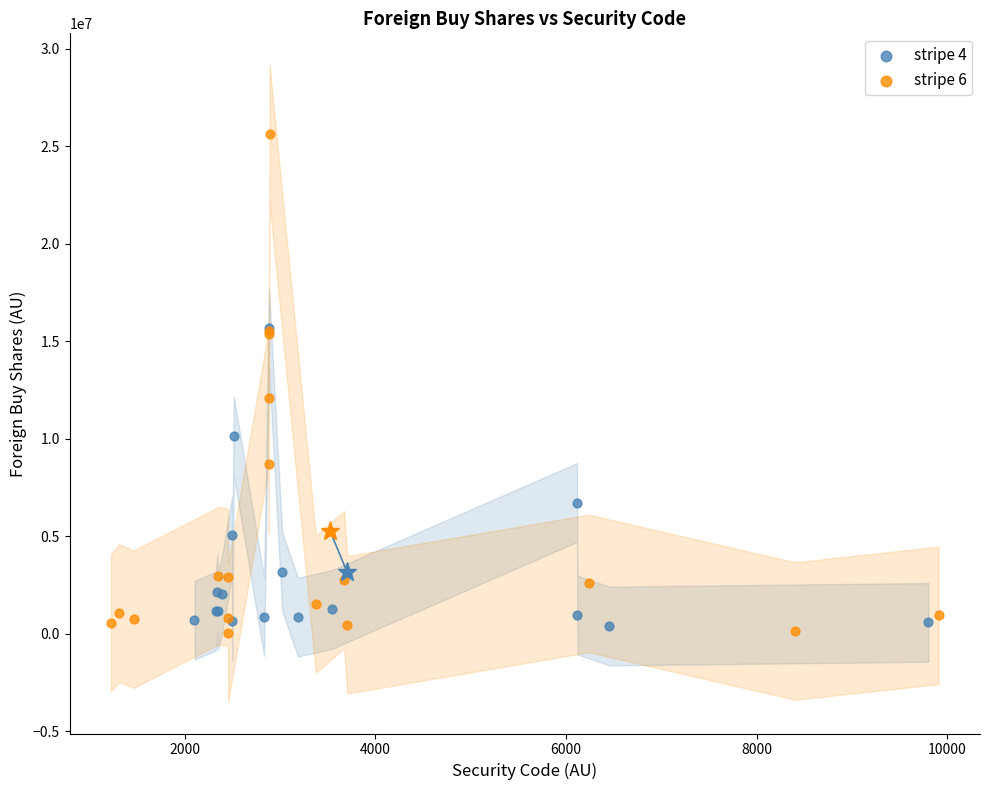

Which series contains the lowest Y value?

stripe 6